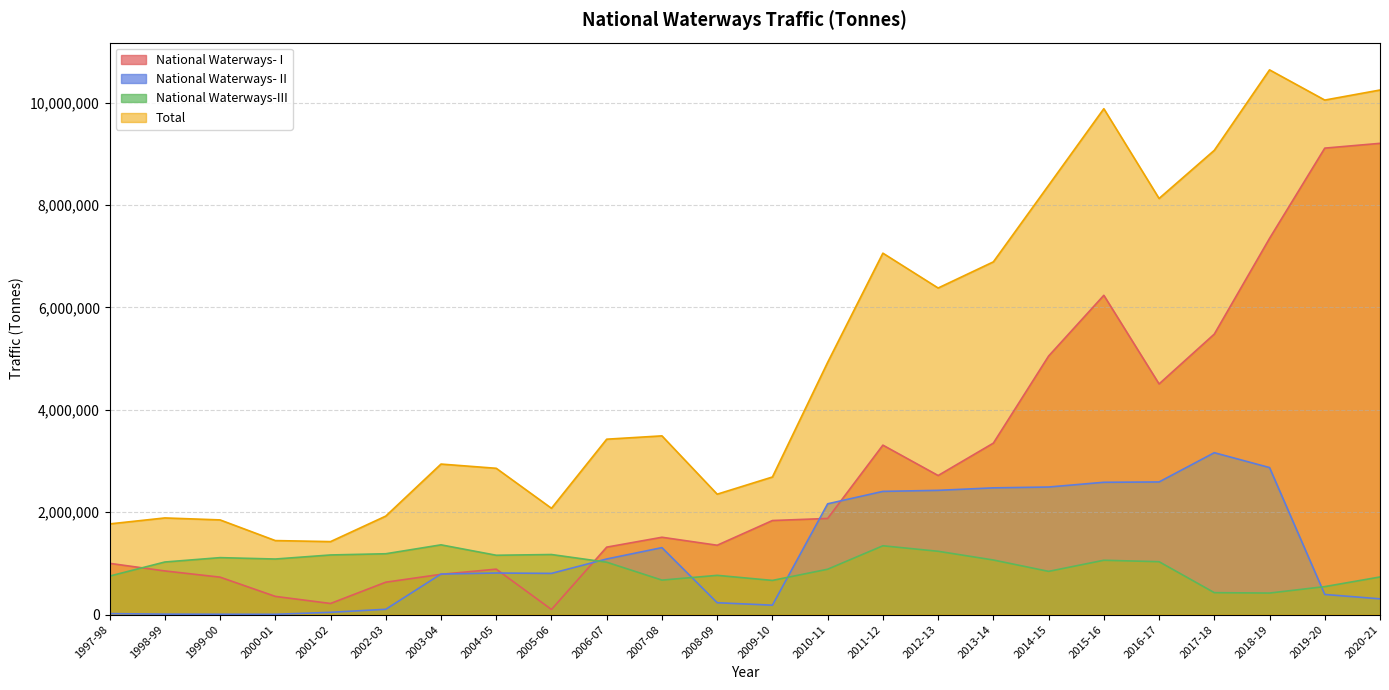

What is the label of the 13th point from the left?

2009-10